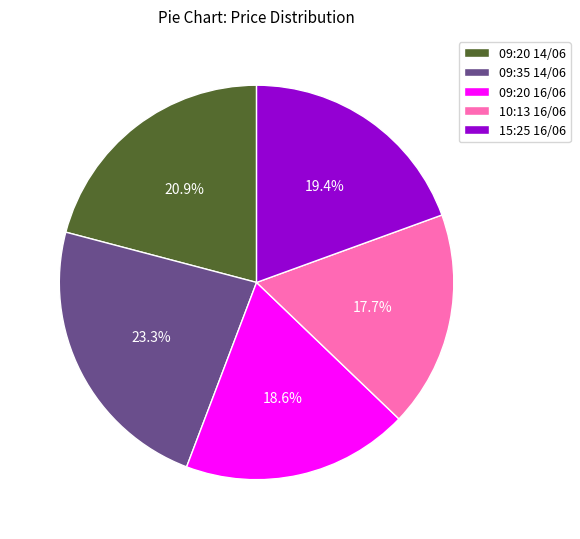

Is 09:20 14/06 the majority of the pie?

No